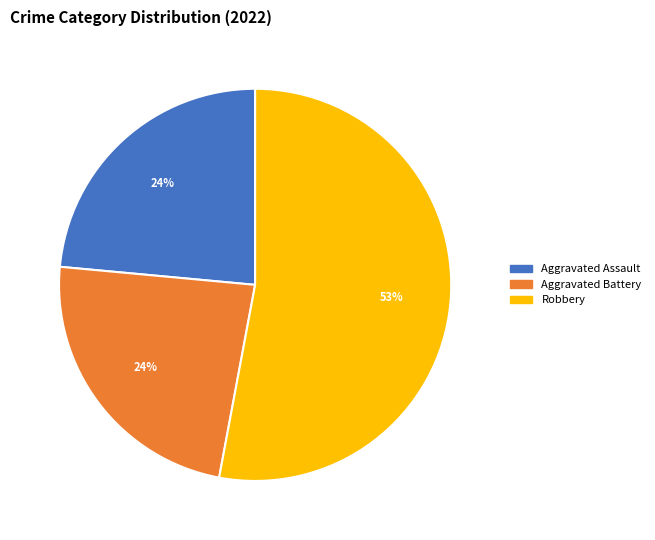

To the nearest percent, what is the difference between the largest and smallest slice percentages?

29%